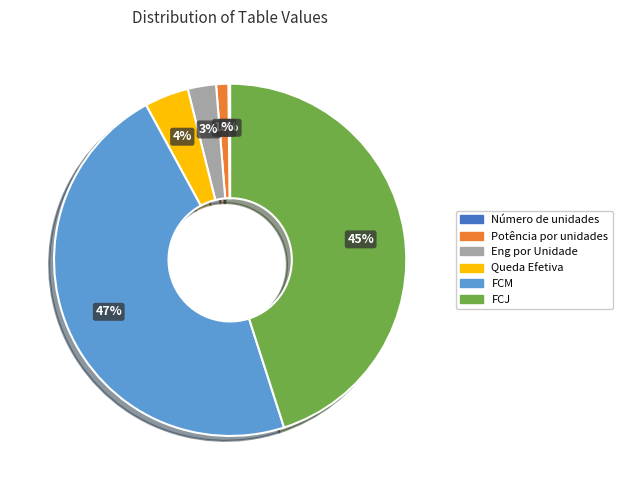

Which category has the biggest portion of the pie?

FCM